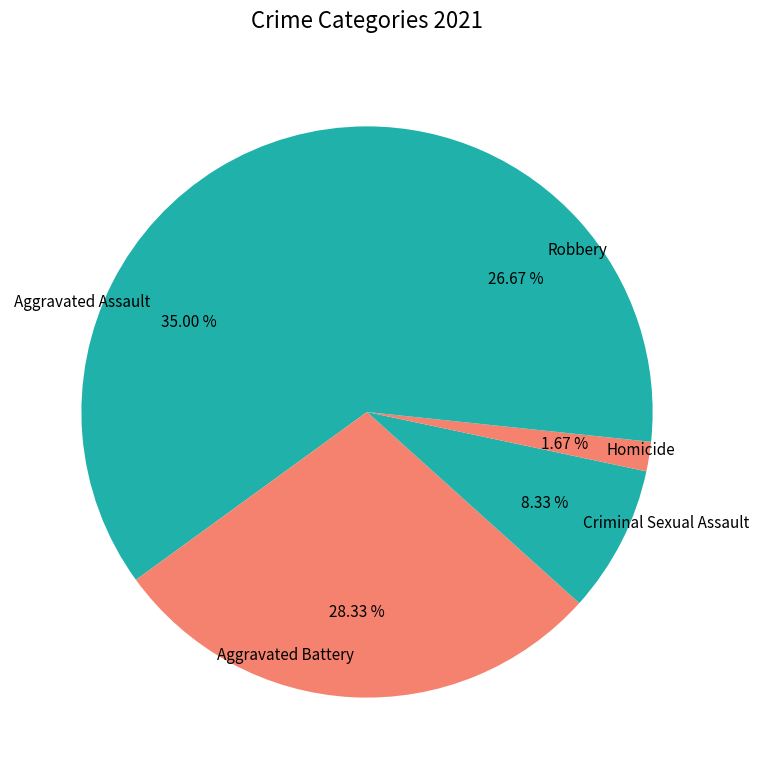

How many segments does this pie chart have?

5